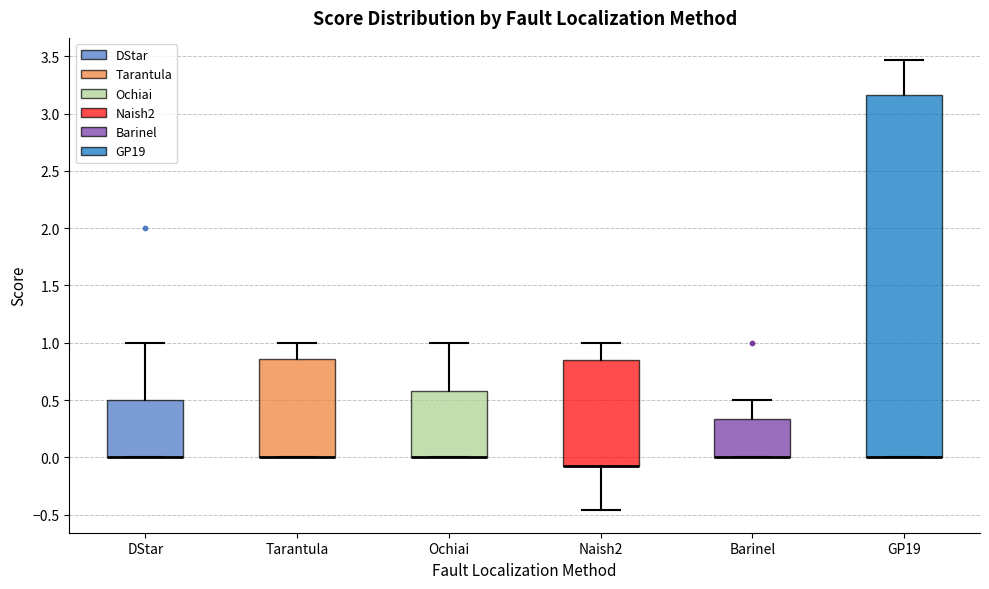

Reading left to right, transcribe this box plot: for each box, give where its median line is, the range the box spans, and where its two whiskers end, as read against the y-axis. The values are not printed on the chart, so give them approximately, as read against the axis.

DStar: median 0.00 (drawn on the box's lower edge), box 0.00 to 0.50, whiskers 0.00 to 1.00
Tarantula: median 0.00 (drawn on the box's lower edge), box 0.00 to 0.85, whiskers 0.00 to 1.00
Ochiai: median 0.00 (drawn on the box's lower edge), box 0.00 to 0.60, whiskers 0.00 to 1.00
Naish2: median -0.10 (drawn on the box's lower edge), box -0.10 to 0.85, whiskers -0.45 to 1.00
Barinel: median 0.00 (drawn on the box's lower edge), box 0.00 to 0.35, whiskers 0.00 to 0.50
GP19: median 0.00 (drawn on the box's lower edge), box 0.00 to 3.15, whiskers 0.00 to 3.45